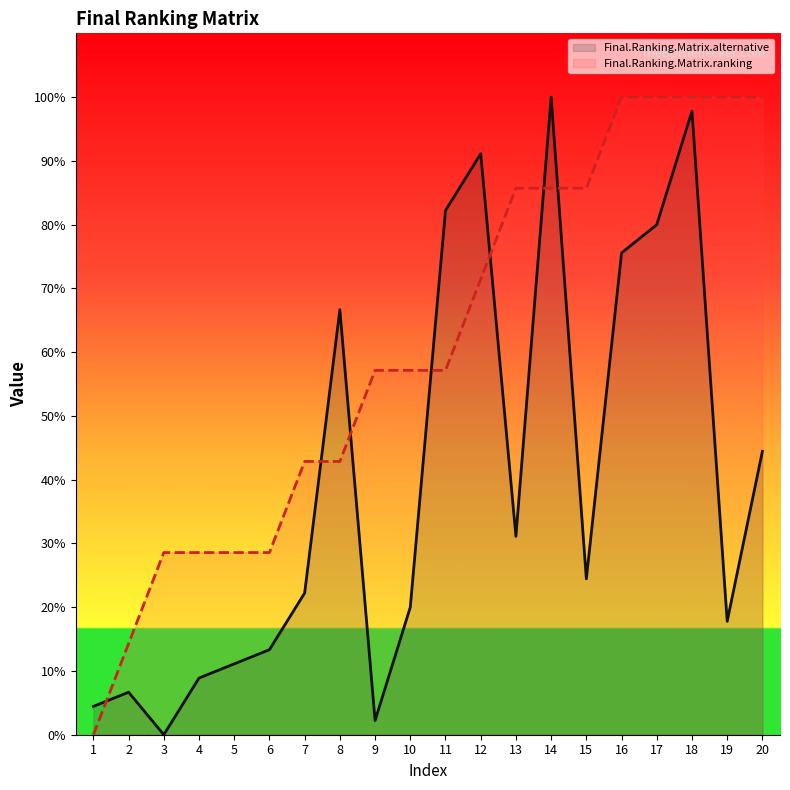

Between 12 and 20, which series saw the biggest shift?

Final.Ranking.Matrix.alternative